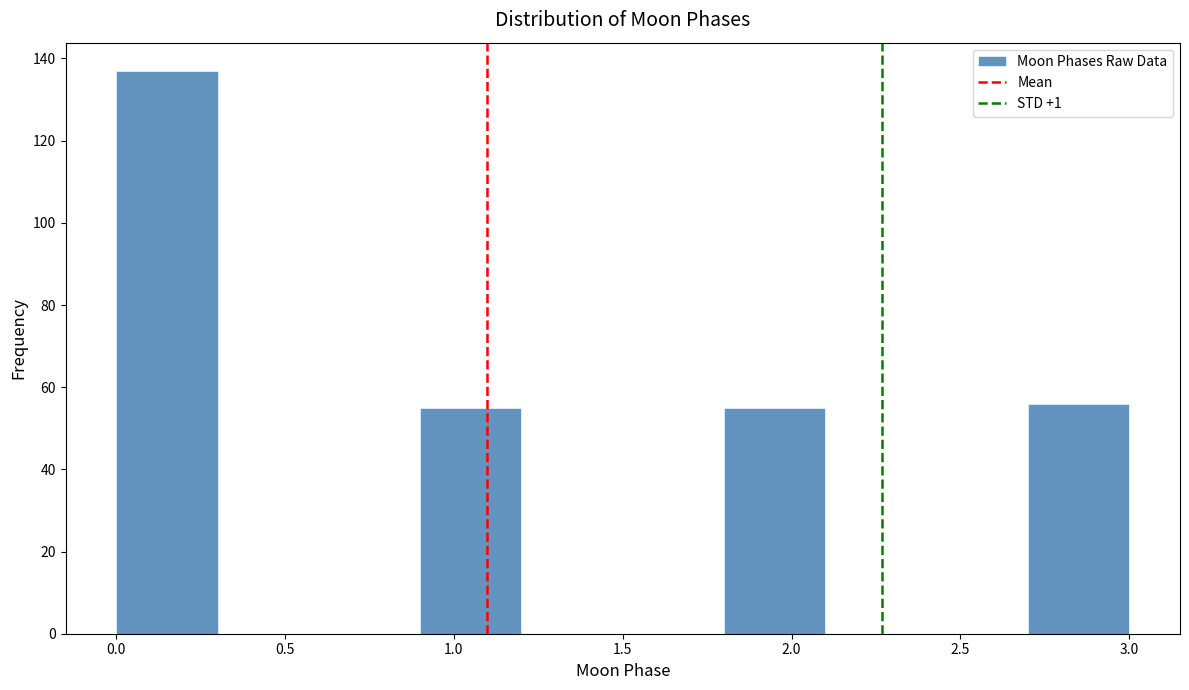

Which range on the x-axis has the tallest bar?

0.0 to 0.3